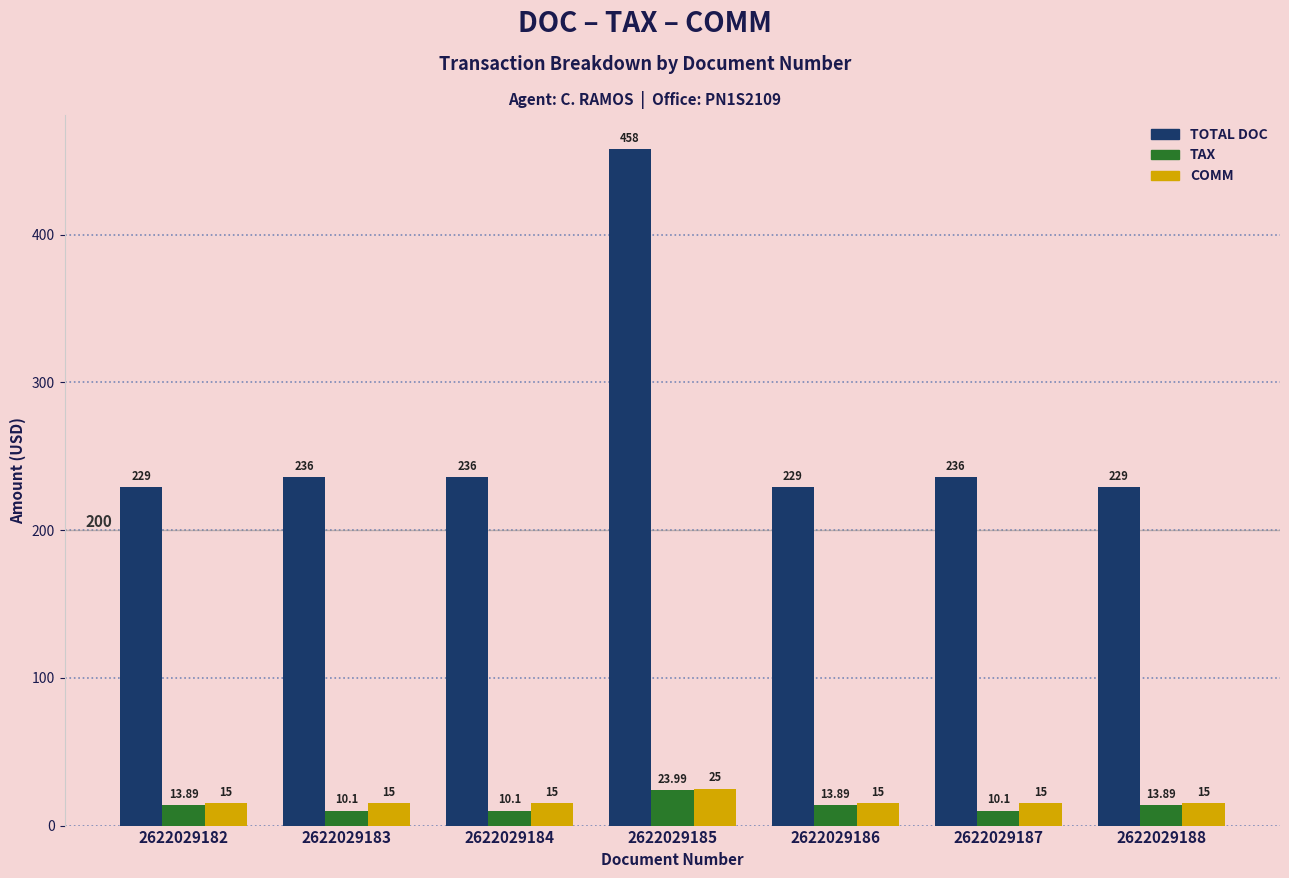

Which series has the largest total across all categories?

TOTAL DOC